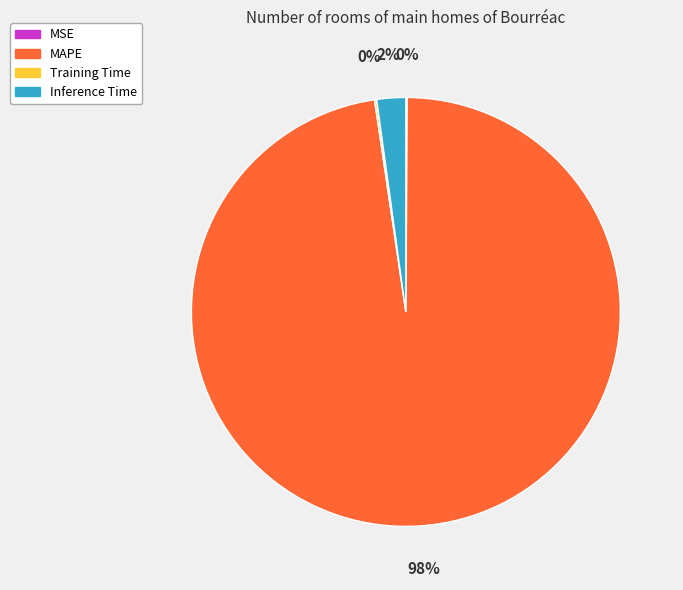

Is it true that Inference Time is 2% of the pie?

True